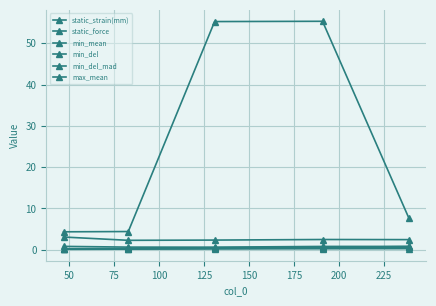

Reading left to right, list all the values displayed in this chart.

static_strain(mm): 4.3	4.4	55.3	55.3	7.7
static_force: 0.2	0.3	0.5	0.6	0.8
min_mean: 0.1	0.1	0.2	0.2	0.3
min_del: 3.1	2.3	2.3	2.5	2.4
min_del_mad: 0.8	0.6	0.6	0.8	0.8
max_mean: 0.1	0.2	0.3	0.4	0.6